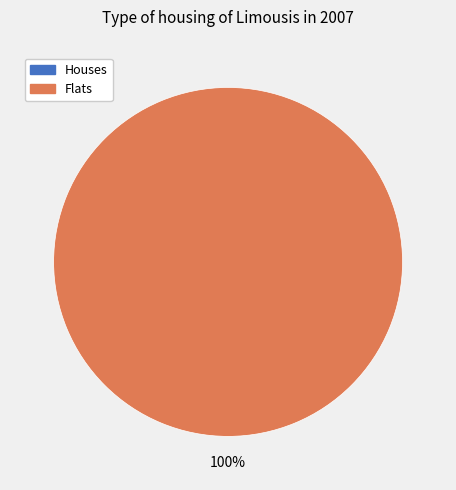

Which has a higher value, 0 or 1?

1